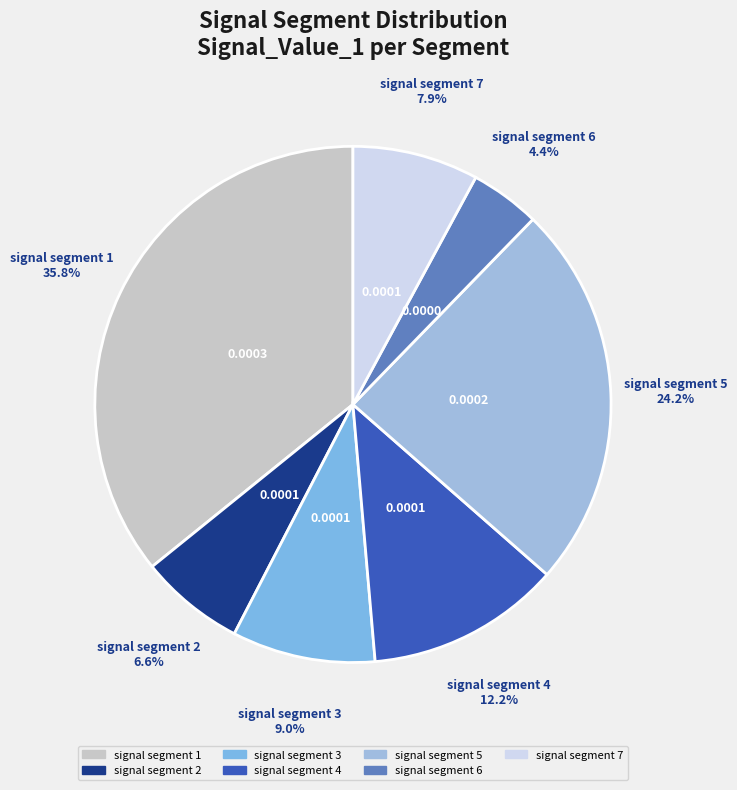

To the nearest percent, what portion does signal segment 3 represent?

9%